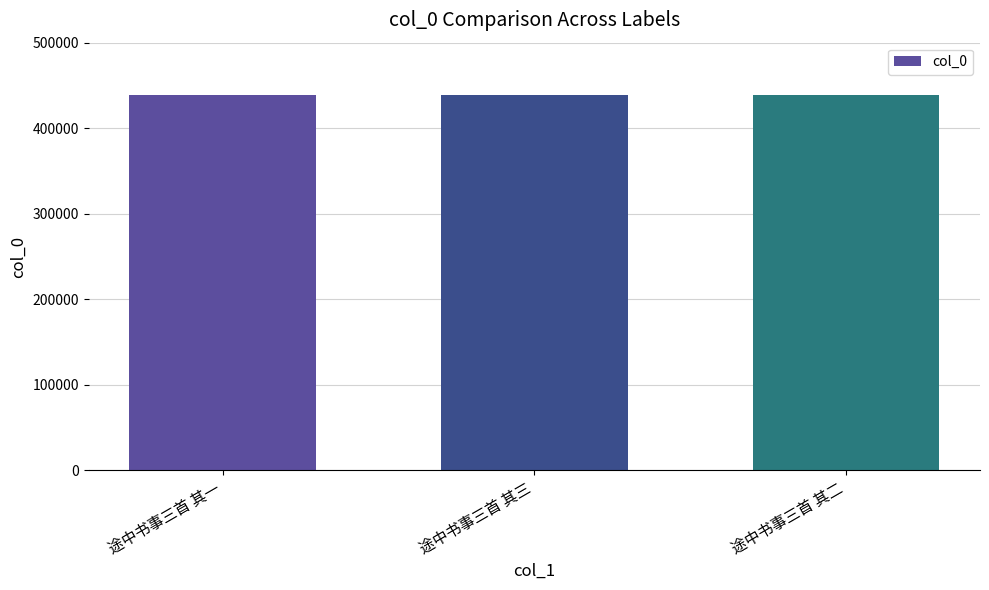

What is the ratio of the value at 途中书事三首 其一 to the value at 途中书事三首 其二?

1.0